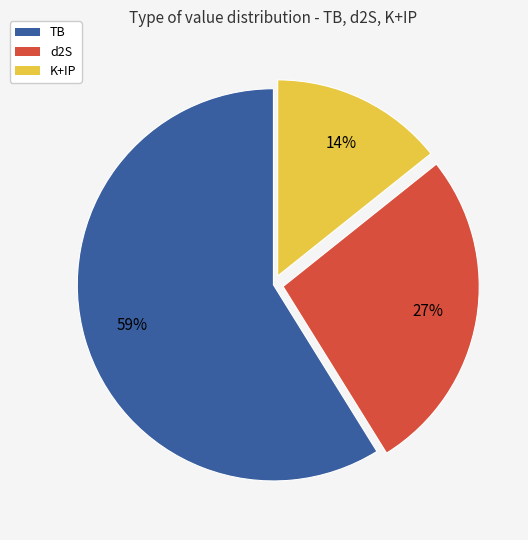

Which category has the smallest portion of the pie?

K+IP